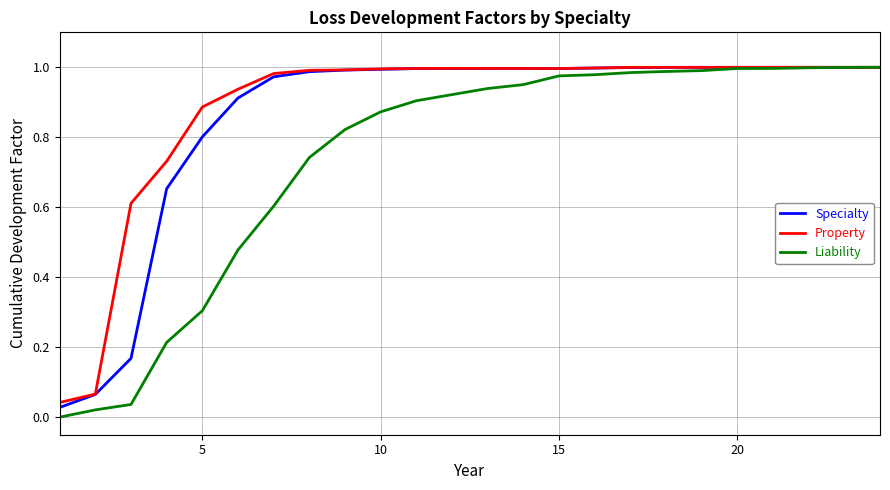

Which series has the widest spread of values?

Liability